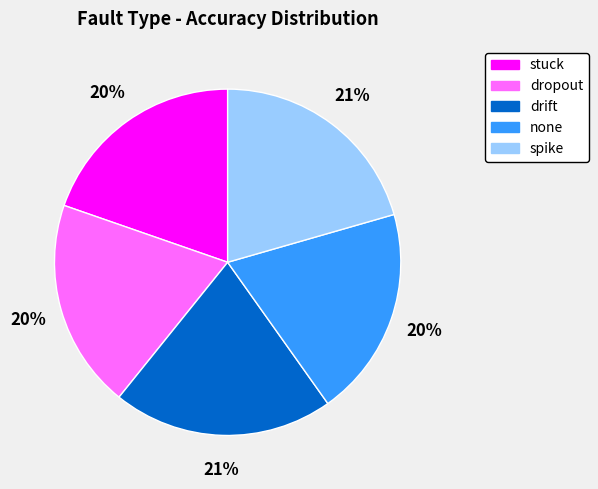

Which has a higher value, spike or none?

spike